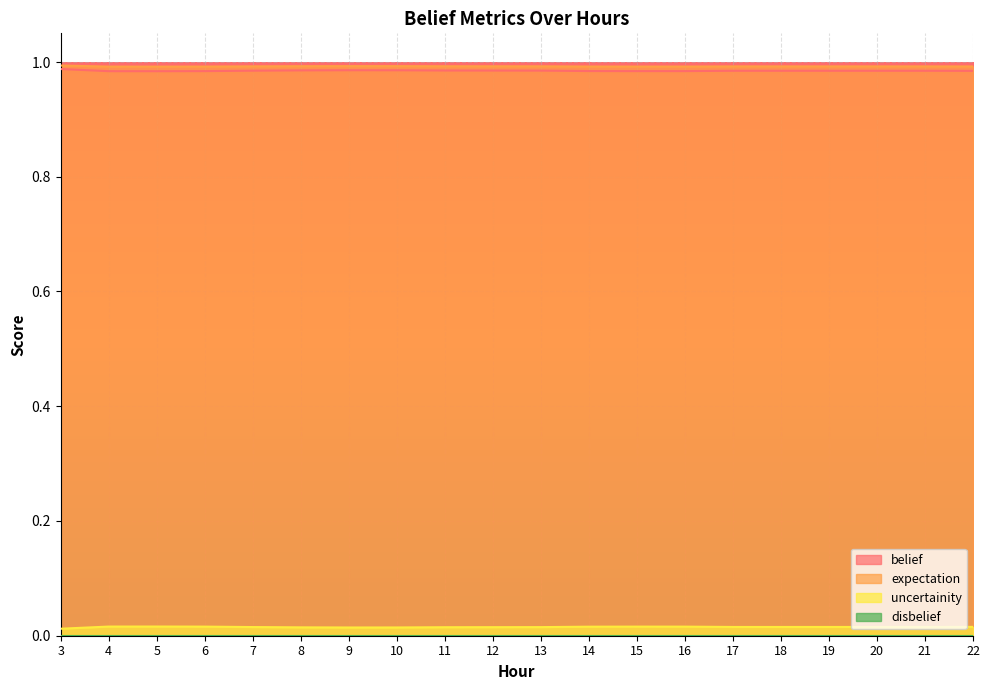

Rank the categories by belief value from lowest to highest.

5, 4, 15, 6, 16, 14, 22, 20, 19, 17, 18, 21, 7, 13, 12, 11, 8, 10, 9, 3